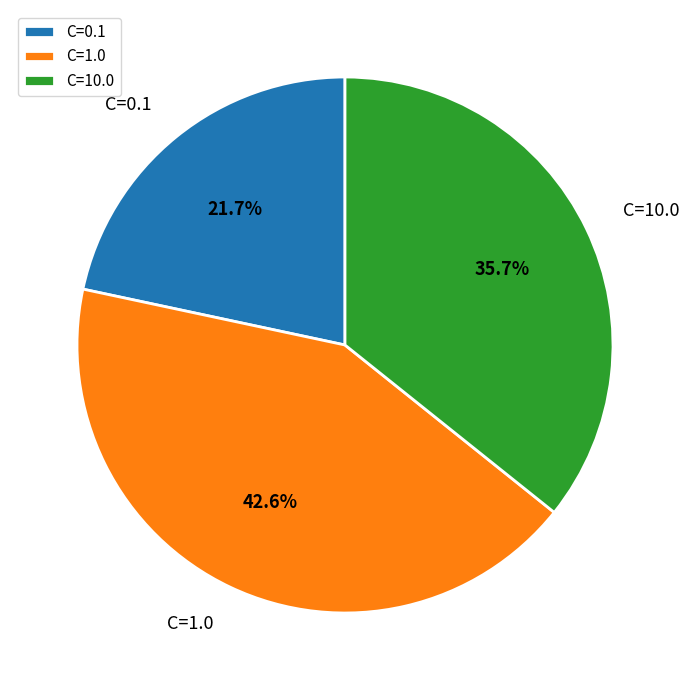

Is there a majority slice in this chart?

No